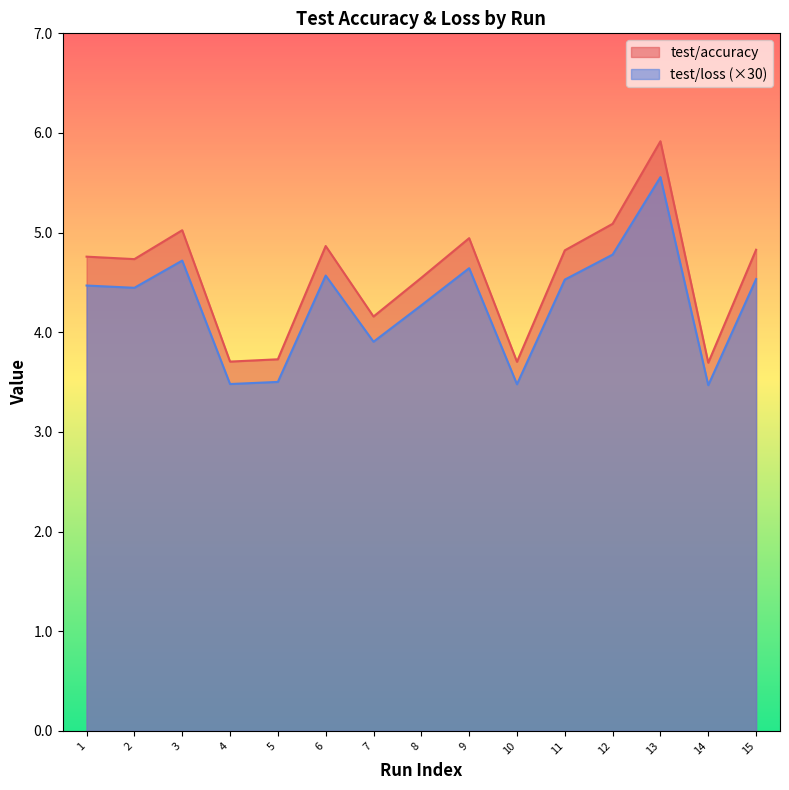

At which category is the sum across all series the highest?

13